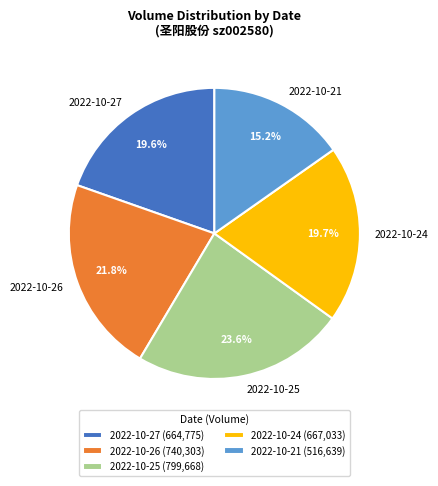

What percentage do 2022-10-26 and 2022-10-25 together represent?

45.4%